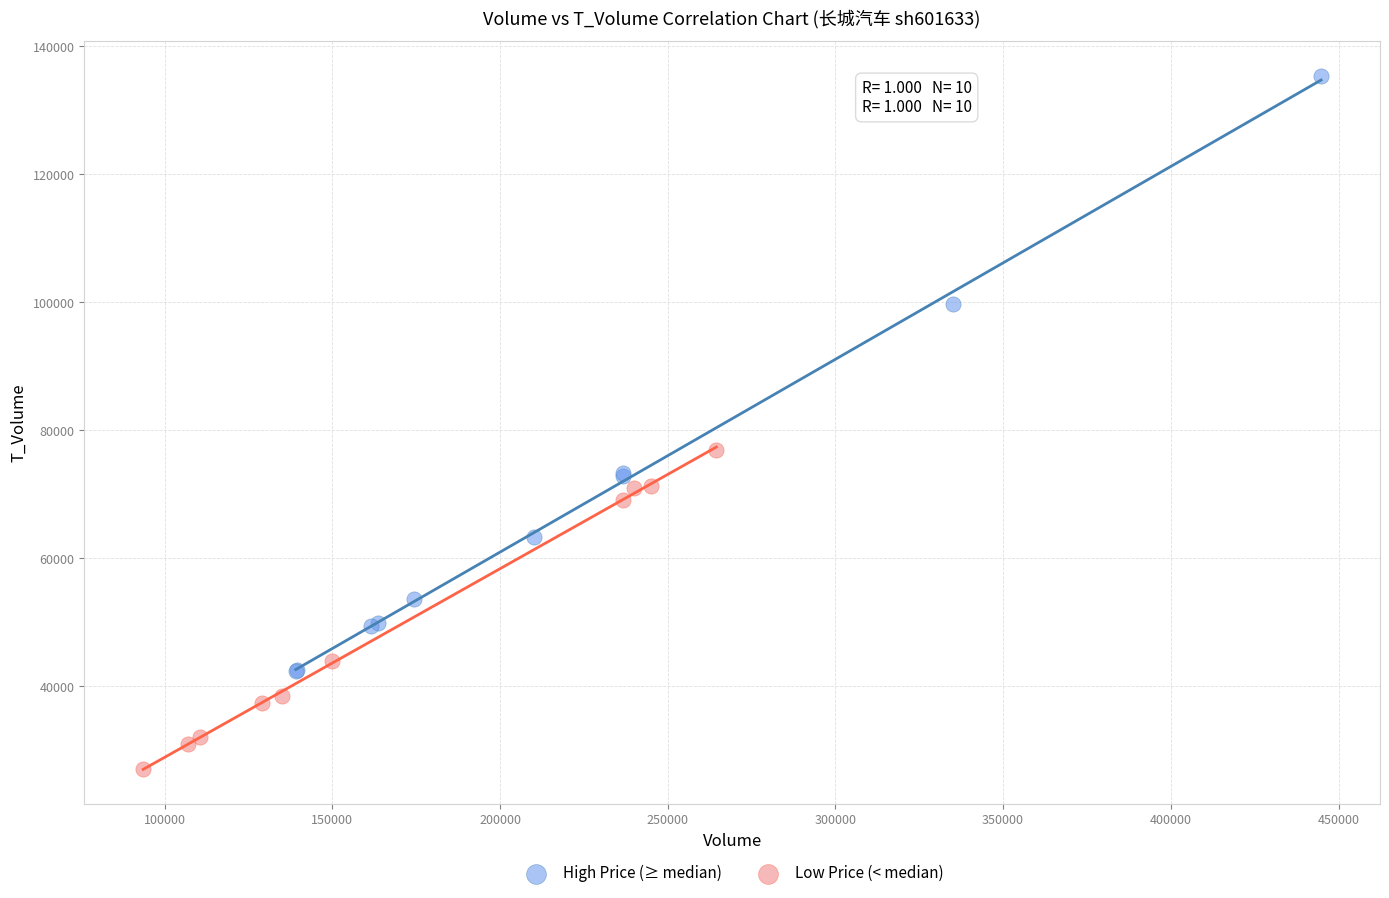

Which series has the largest Y range (max minus min)?

High Price (≥ median)